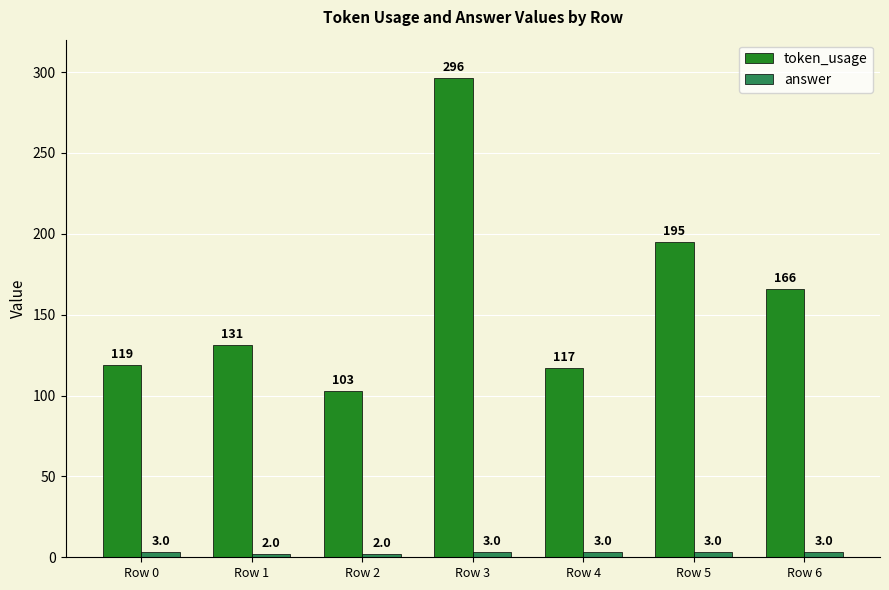

Which series has the largest range (max minus min)?

token_usage